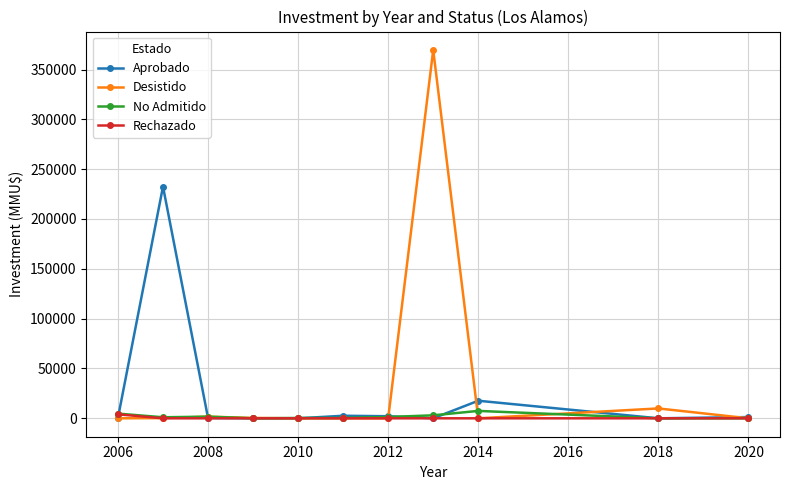

Count the number of data series in this chart.

4